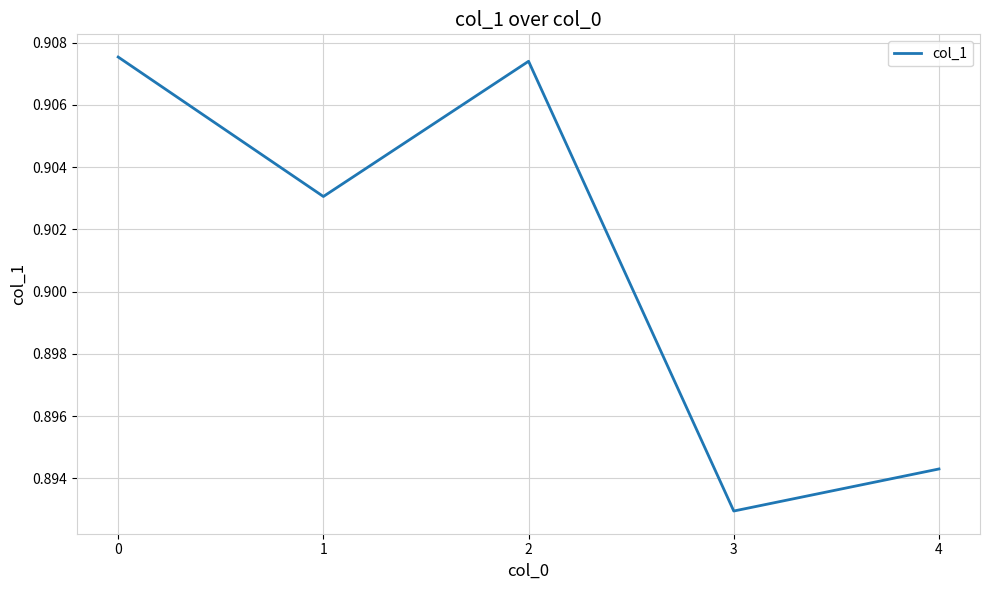

How many interior local peaks (higher than both neighbors) does the data have?

1